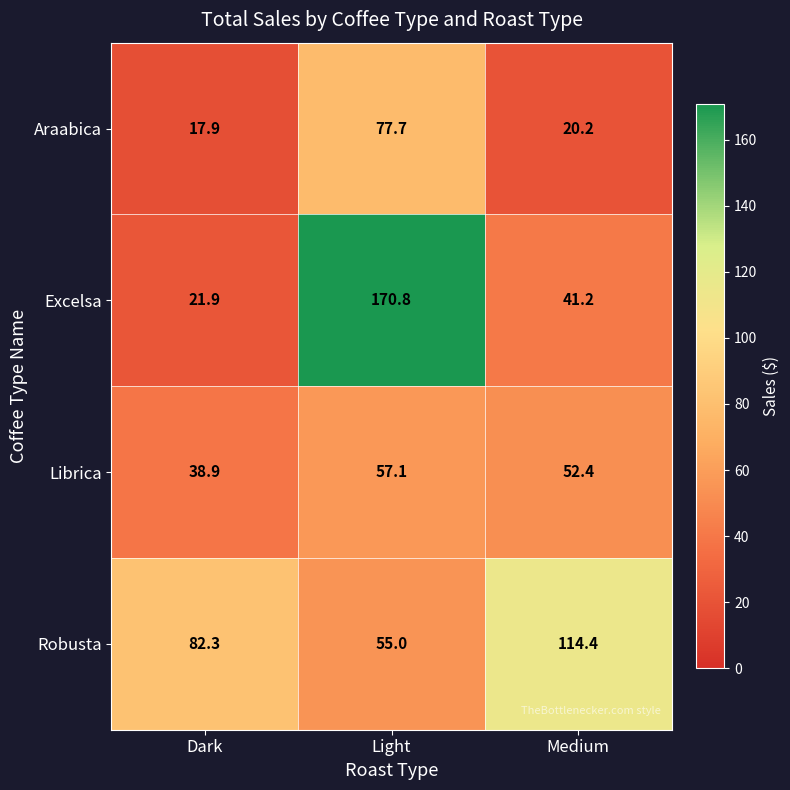

At which label does Excelsa reach its peak?

Light